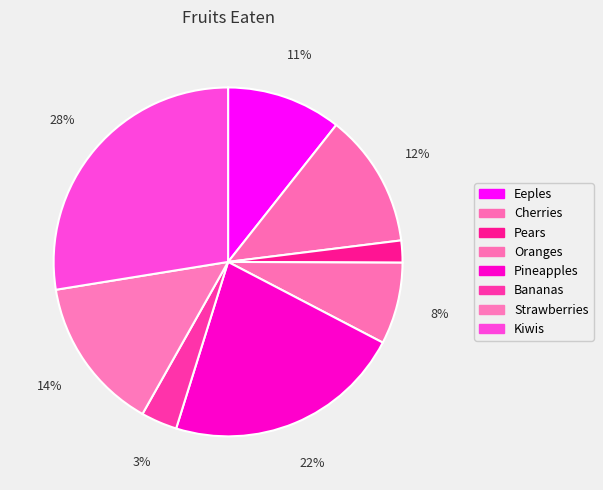

How much of the chart is everything except Oranges?

92.4%